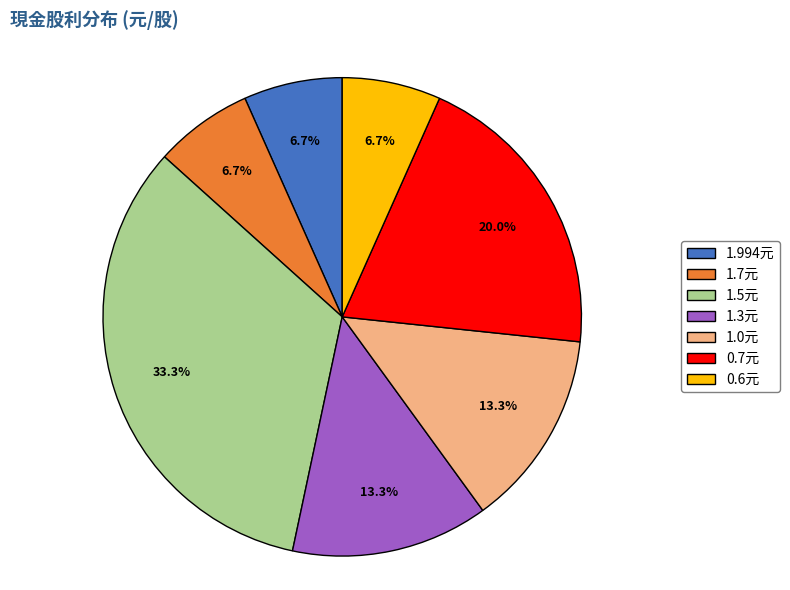

What is the largest slice in the pie chart?

1.5元